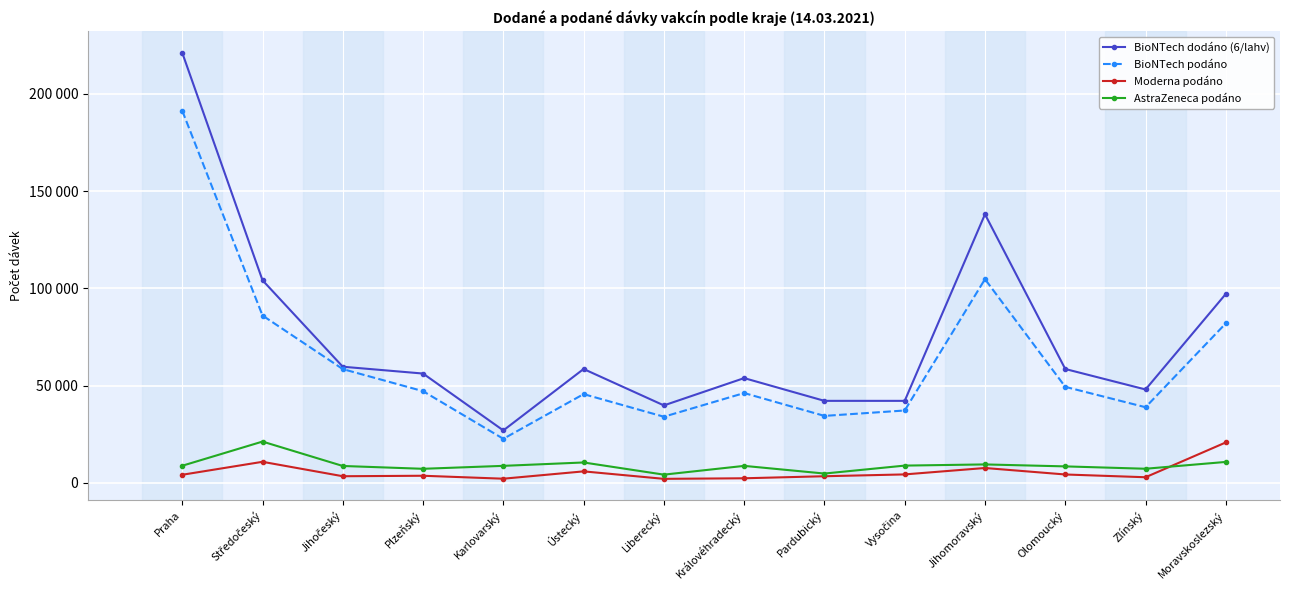

What are all the series names shown in the legend?

BioNTech dodáno (6/lahv), BioNTech podáno, Moderna podáno, AstraZeneca podáno